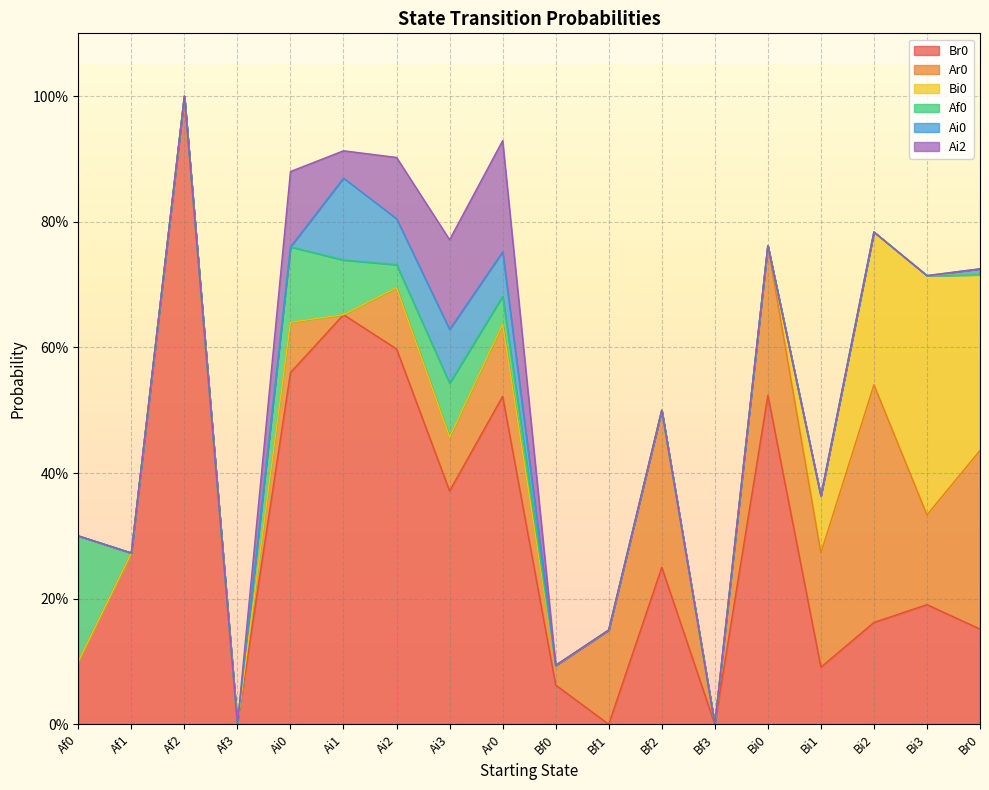

True or false: Af0 and Bi0 intersect in this chart.

False